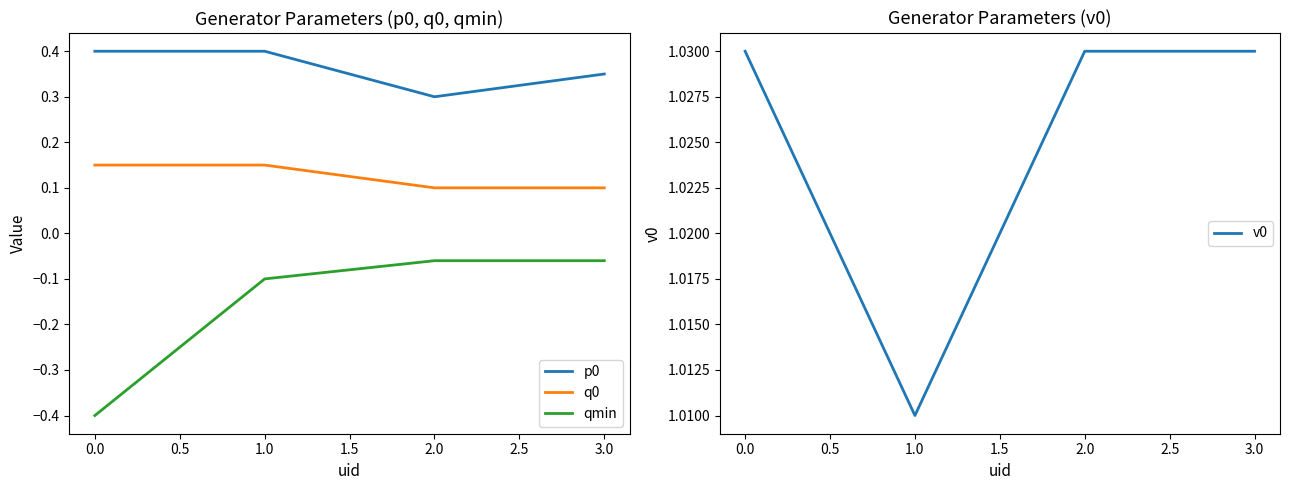

Is it true that qmin equals -0.2 at 1.0?

False